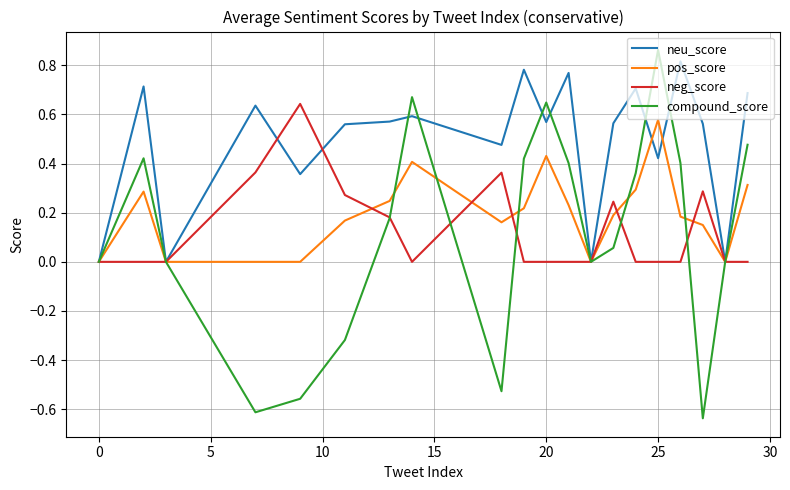

Which series has the widest spread of values?

compound_score